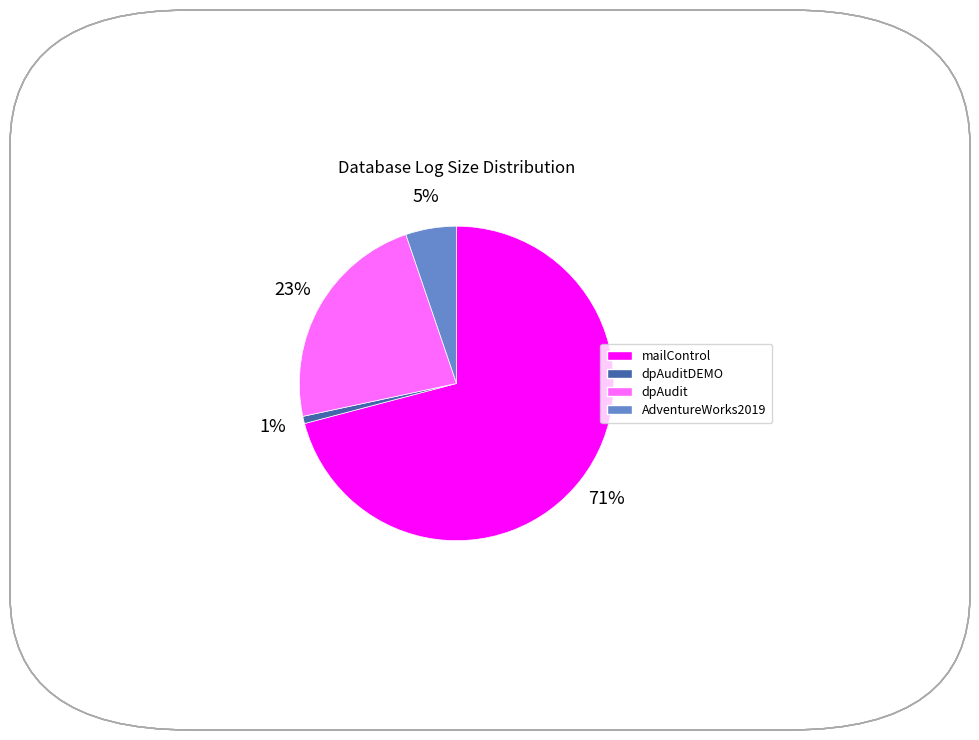

How many slices are in this pie chart?

4